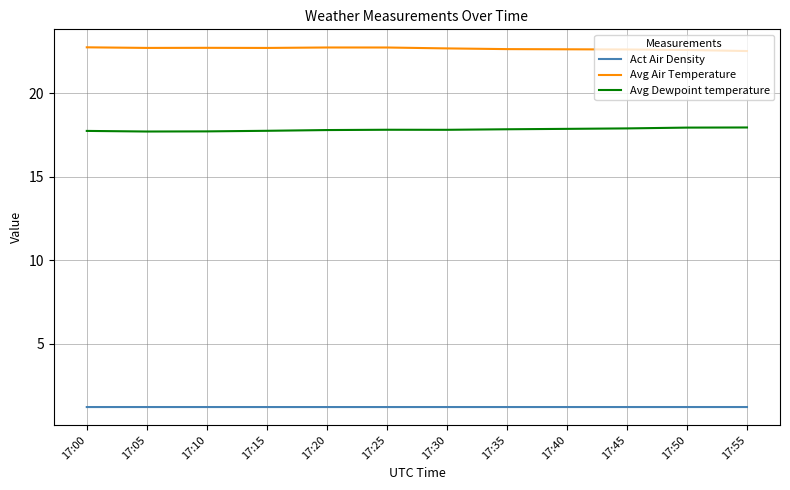

What is the difference between the highest and lowest values at 17:40?

21.4